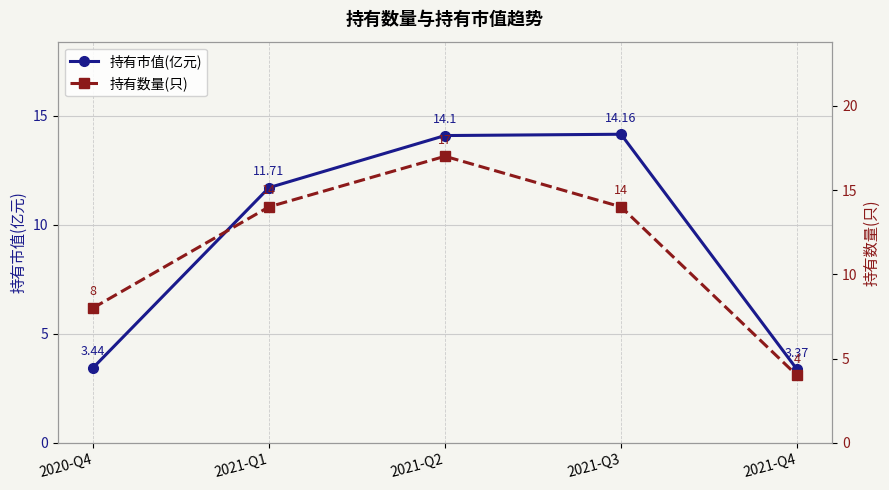

What is the difference between the highest and lowest values at 2021-Q1?

2.3